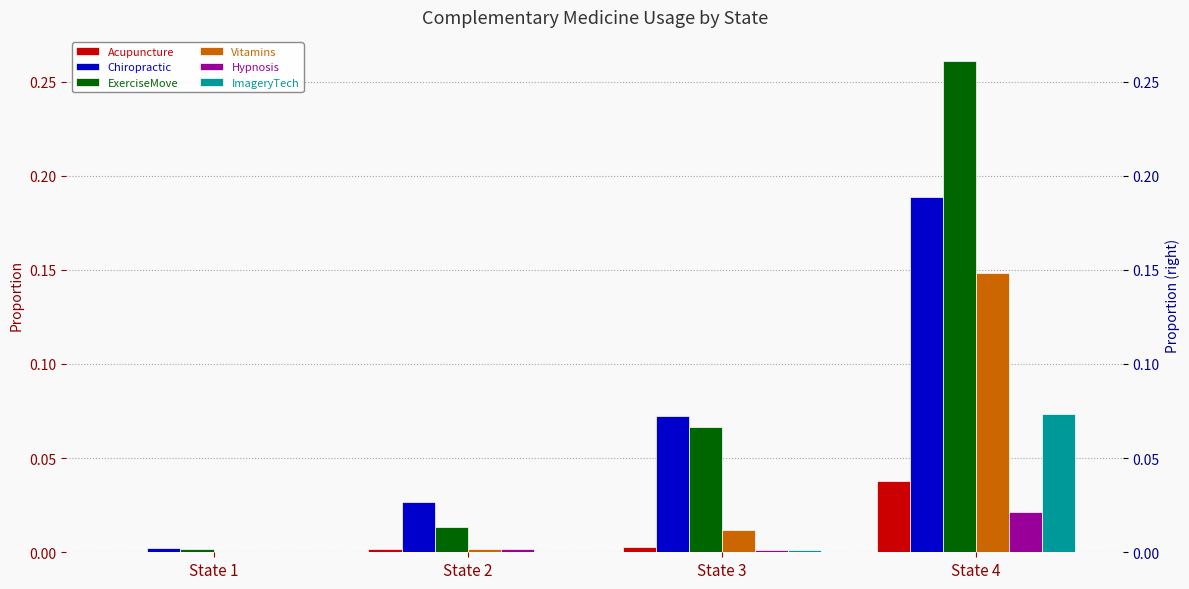

Reading left to right, transcribe all the data shown in this chart.

Acupuncture: 0.0	0.0	0.0	0.0
Chiropractic: 0.0	0.0	0.1	0.2
ExerciseMove: 0.0	0.0	0.1	0.3
Vitamins: 0.0	0.0	0.0	0.1
Hypnosis: 0.0	0.0	0.0	0.0
ImageryTech: 0.0	0.0	0.0	0.1